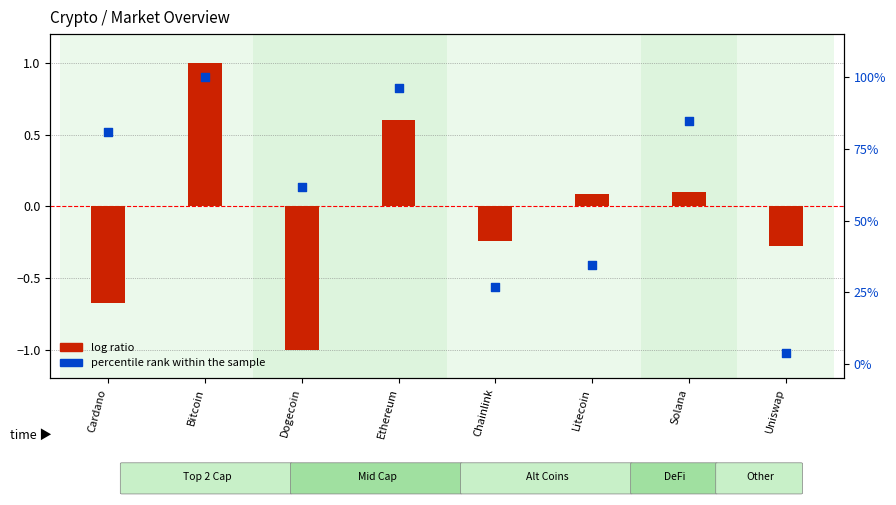

Which series contains the highest Y value?

percentile rank within the sample